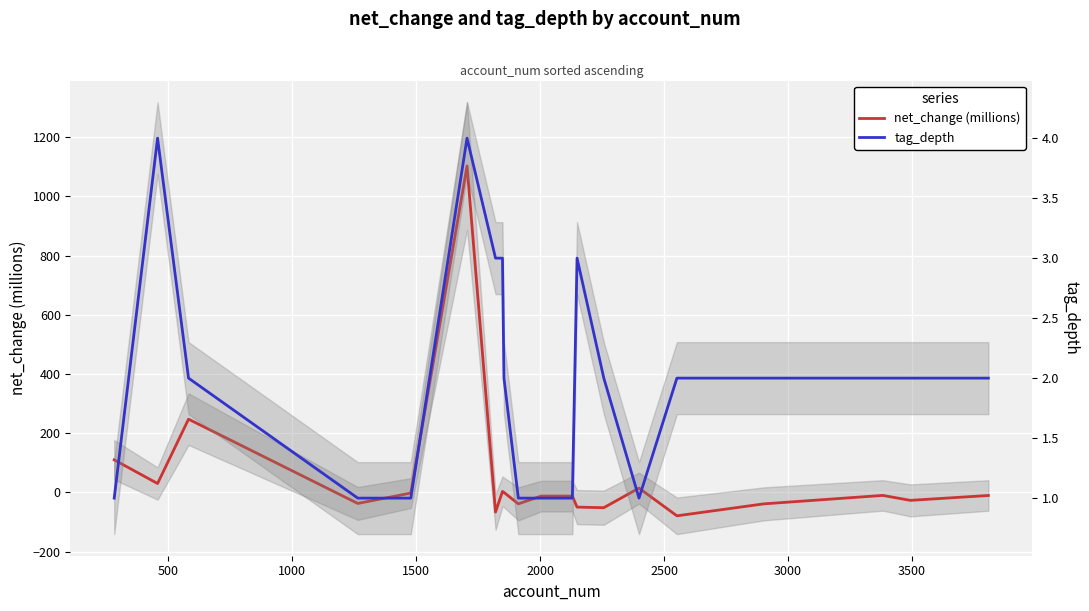

What is the maximum value shown in the chart?

1102.5